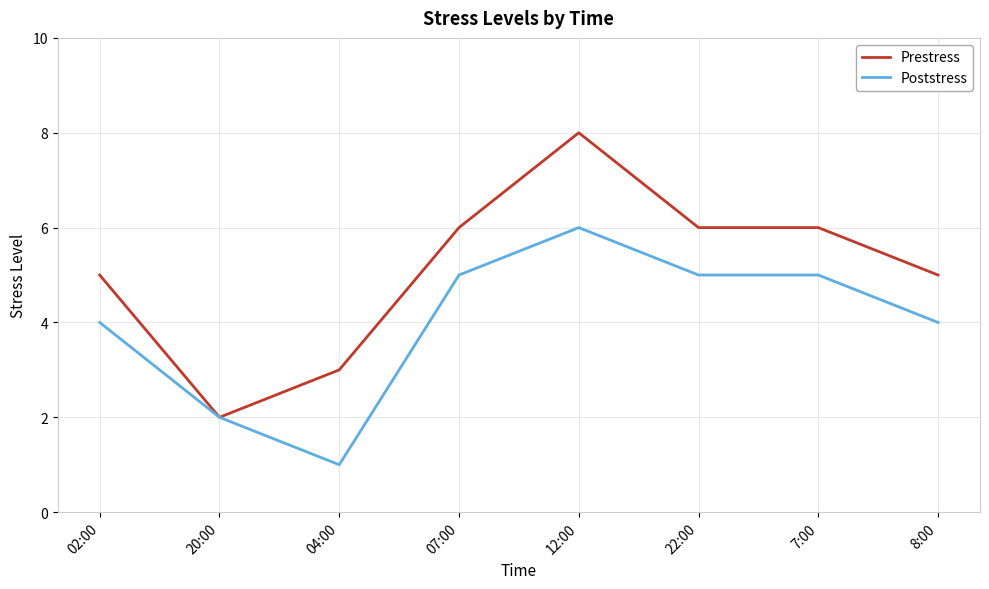

What is the average value of the Prestress series?

5